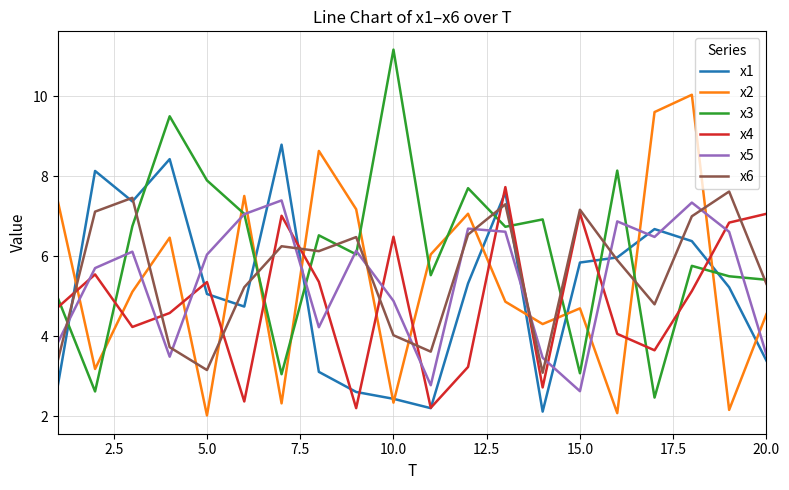

Which series has the largest total across all categories?

x3